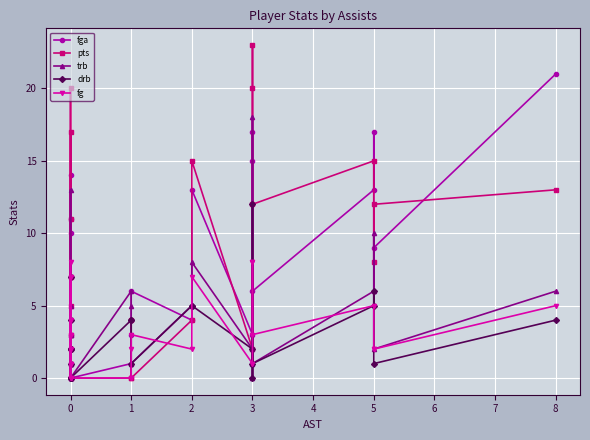

List the series in order of their peak value, highest first.

pts, fga, trb, drb, fg